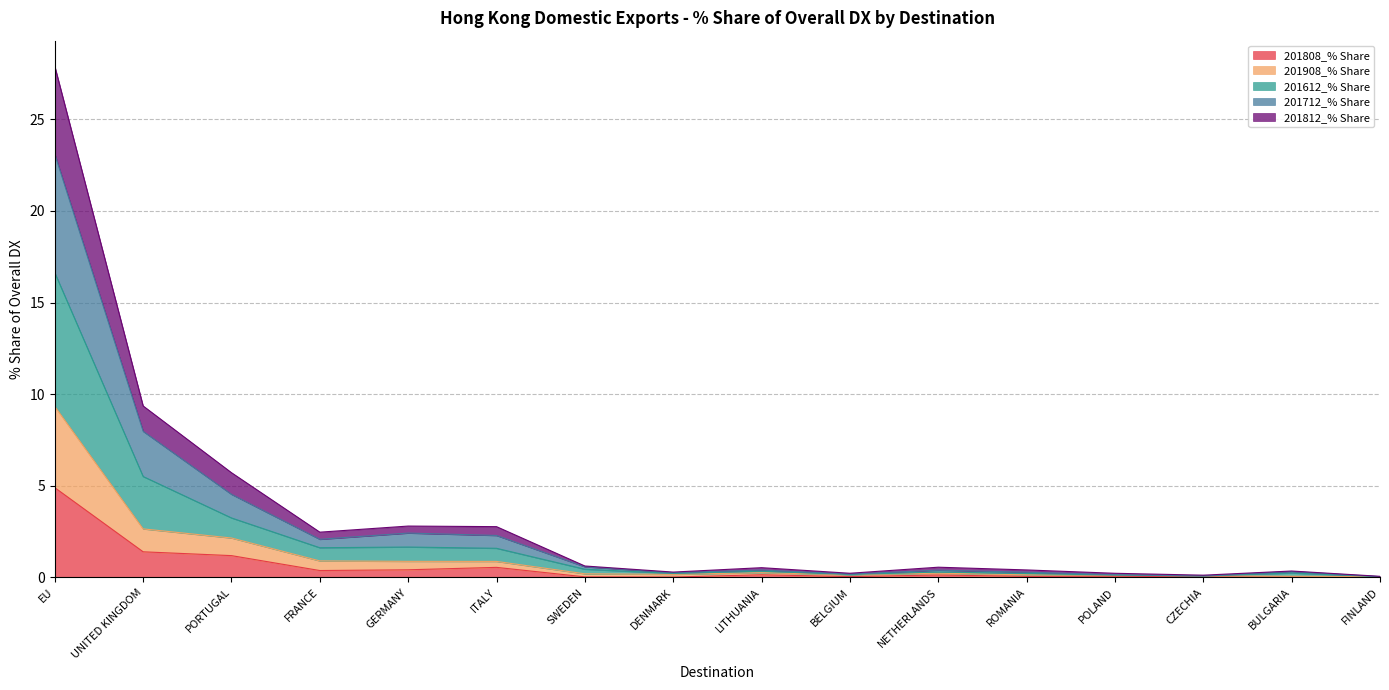

What position from the right is EU?

16